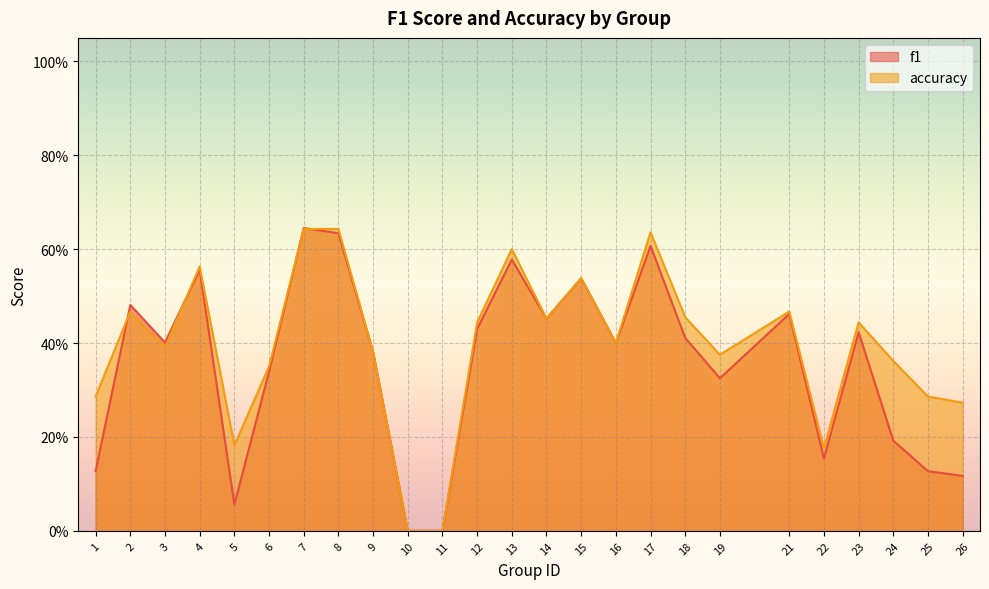

How many interior local valleys does the accuracy series have?

6